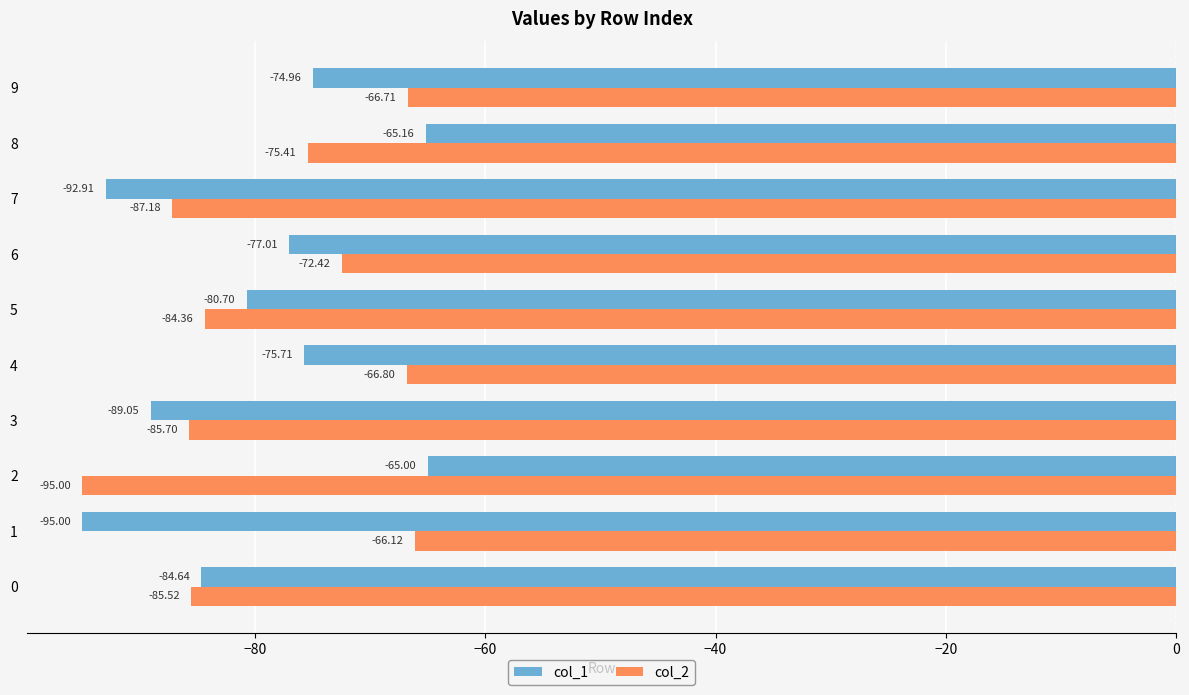

Which series has the largest range (max minus min)?

col_1